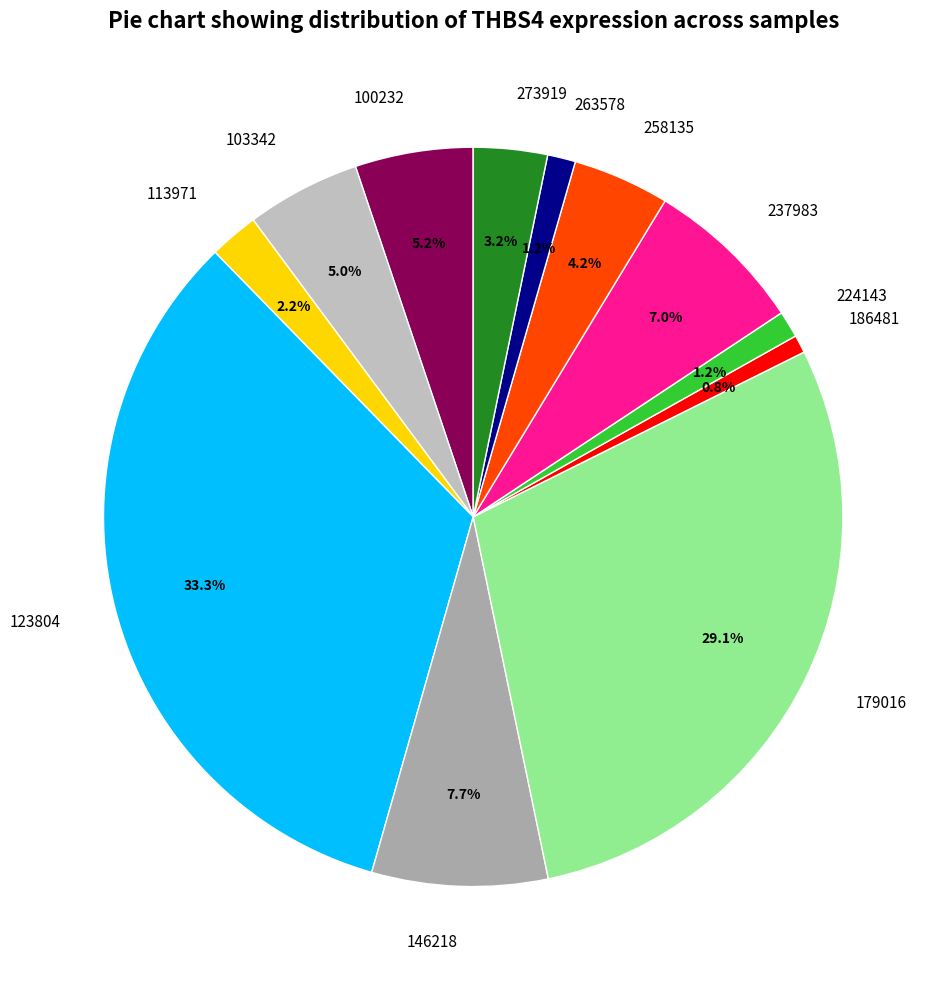

Which slice is the largest?

123804